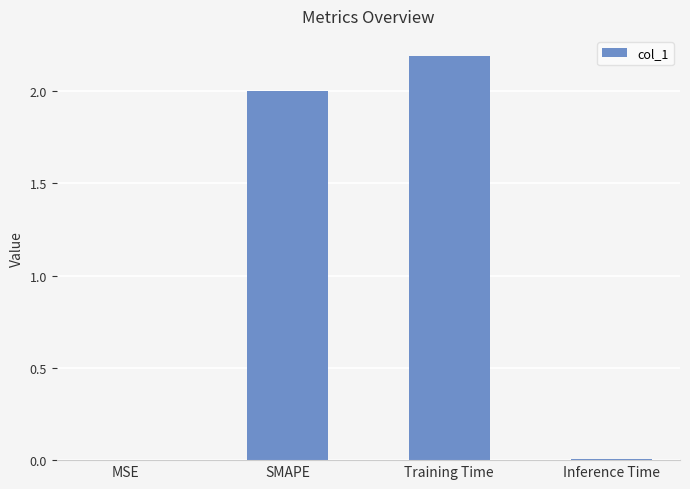

What is the sum of all values?

4.2